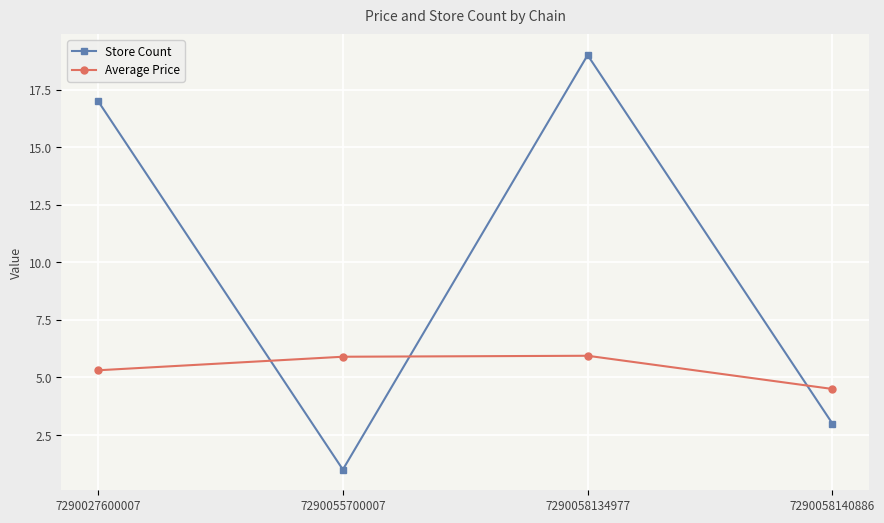

What is the sum of the Store Count values at 7290027600007 and 7290058140886?

20.0